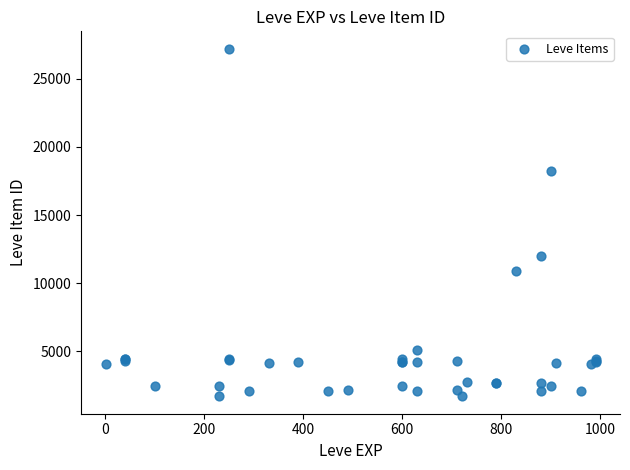

What Y value in the scatter plot is closest to 14448?

12018